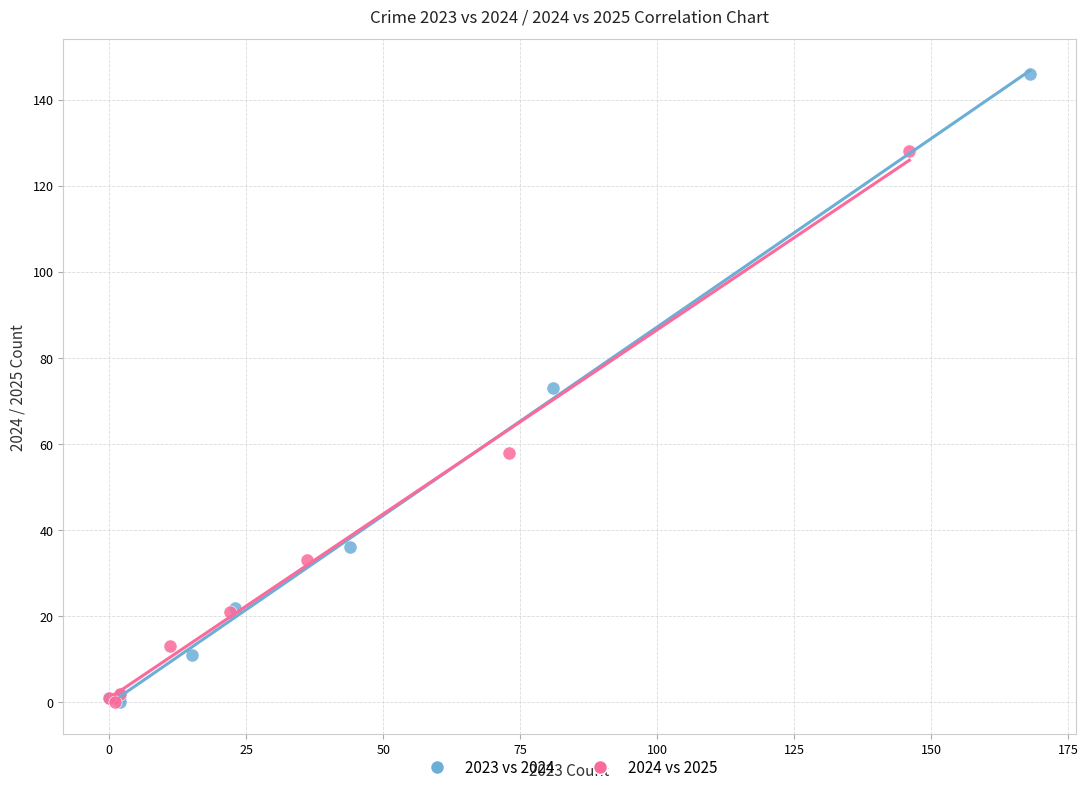

Which series contains the highest Y value?

2023 vs 2024